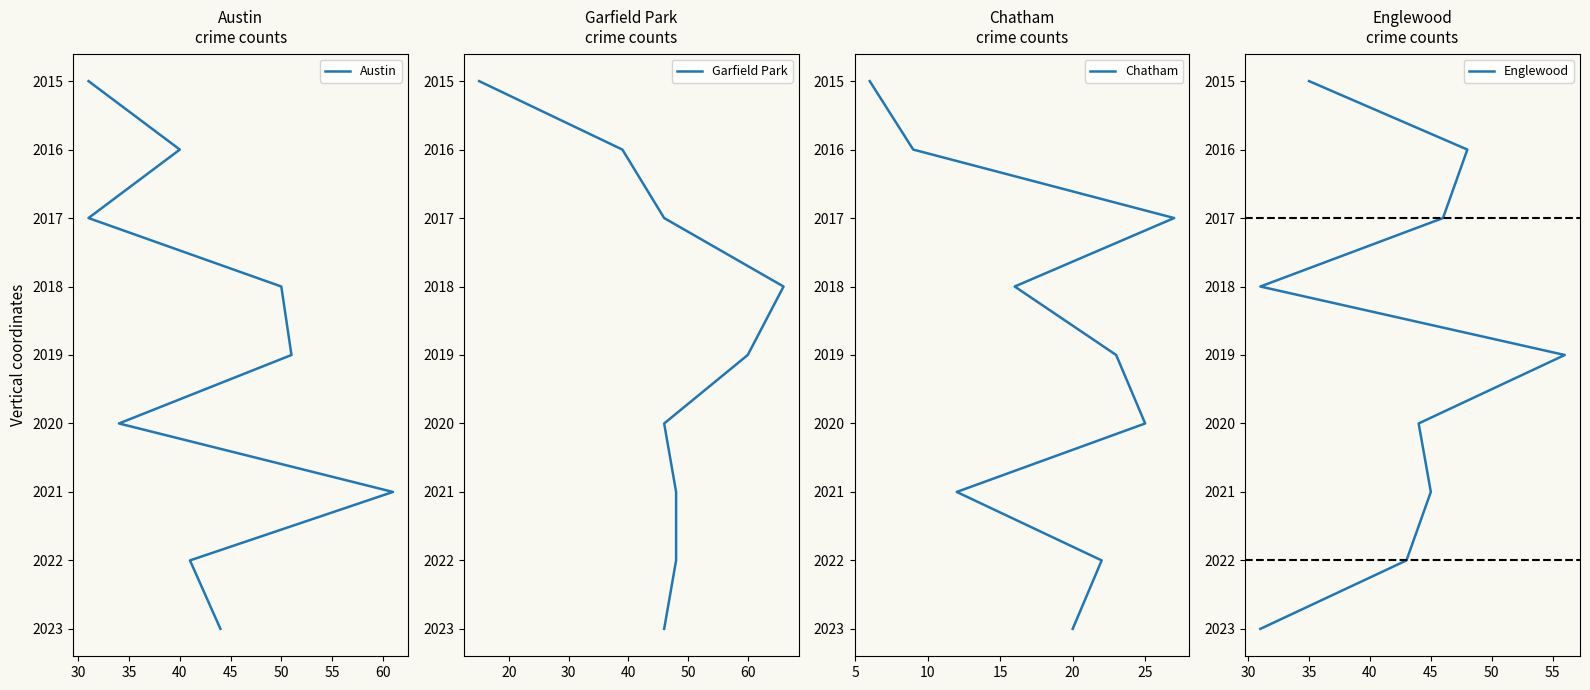

How many data points does each series have?

9